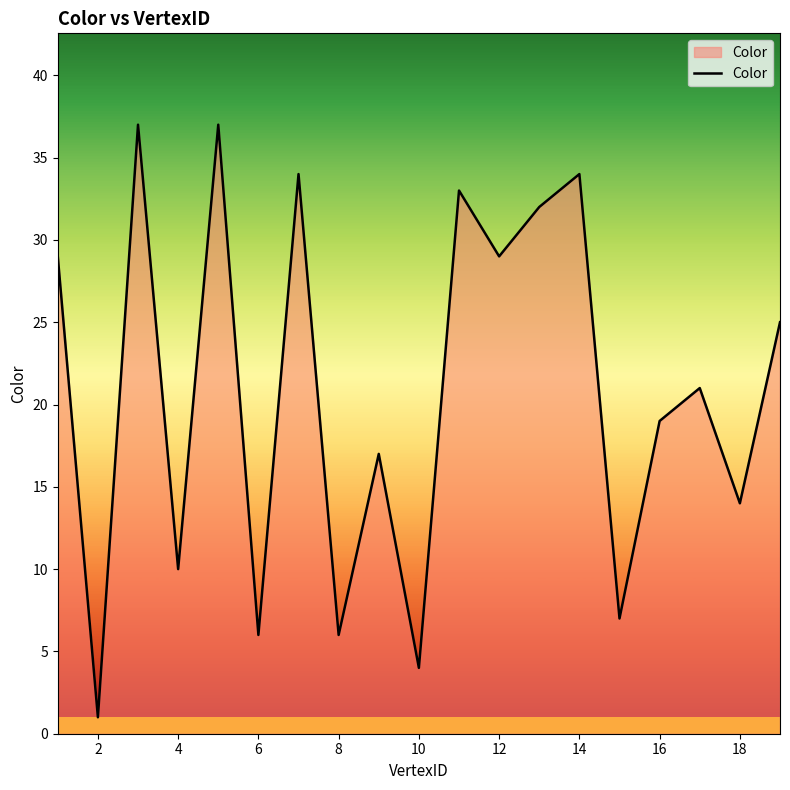

What is the maximum value shown in the chart?

37